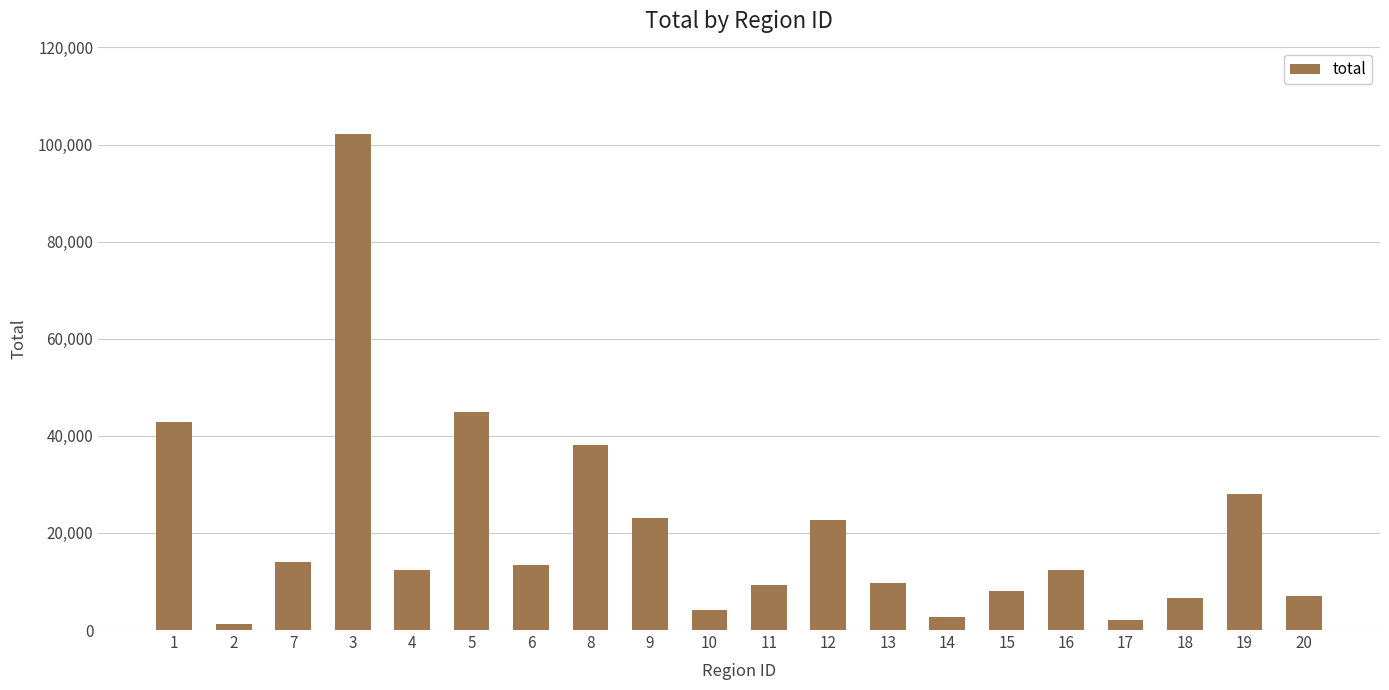

What is the label of the 8th bar from the left?

8